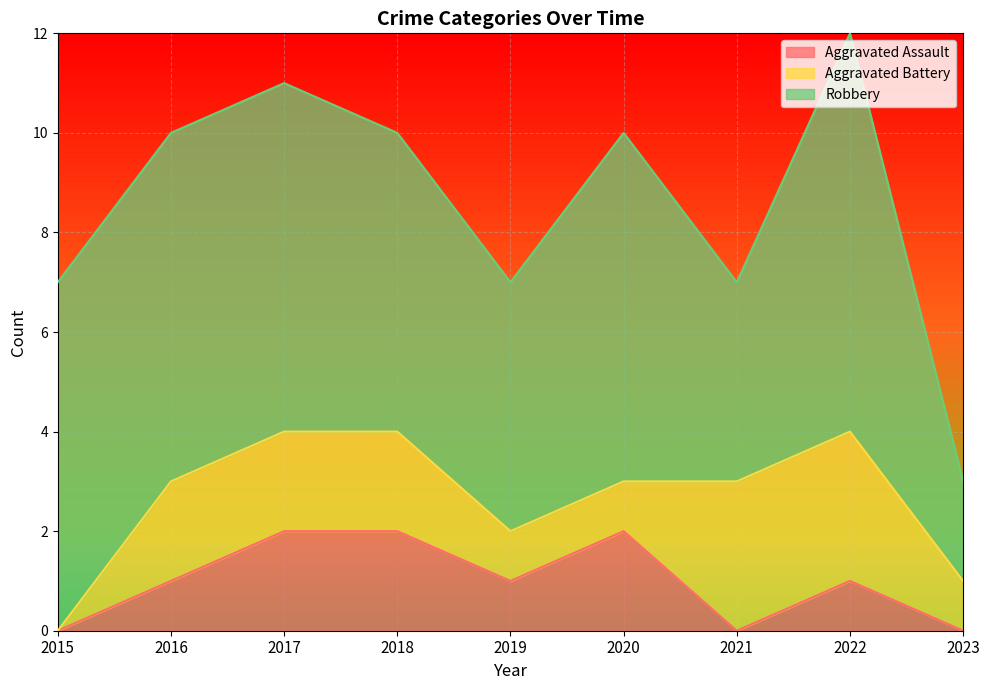

How many lines are shown in the chart?

3